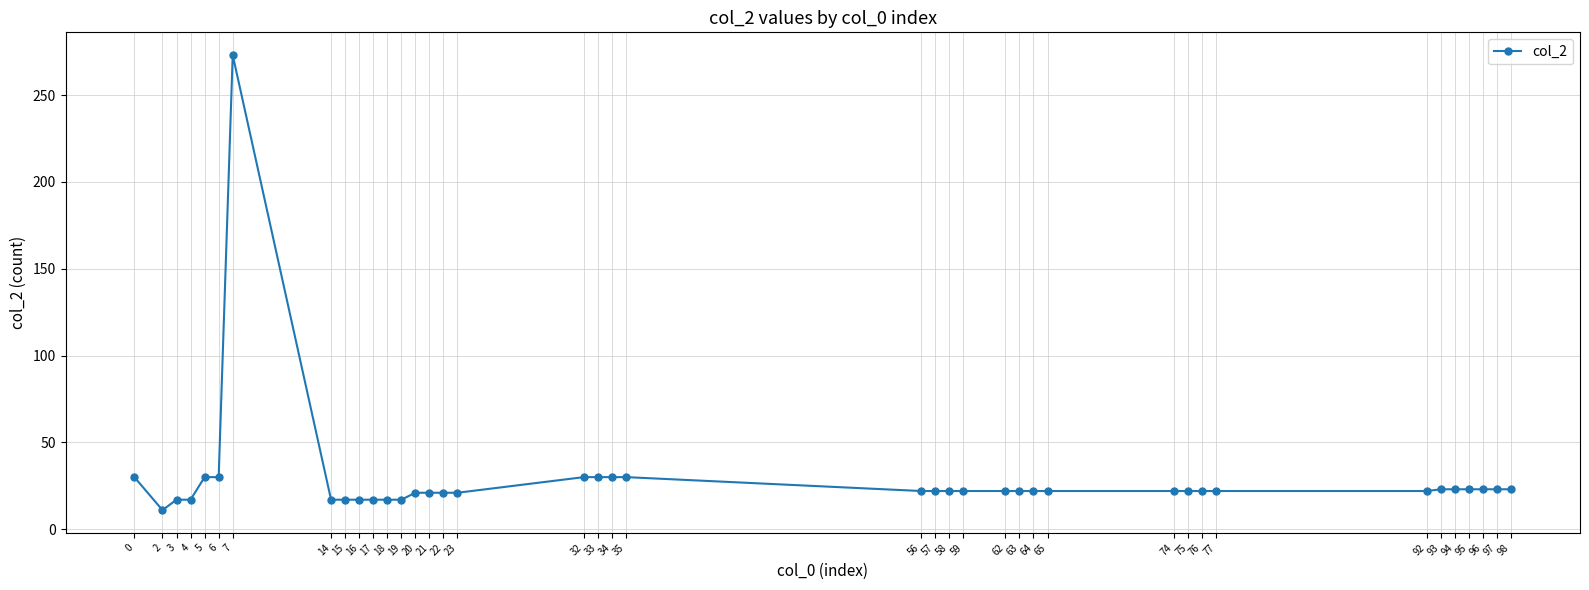

What is the greatest value displayed?

273